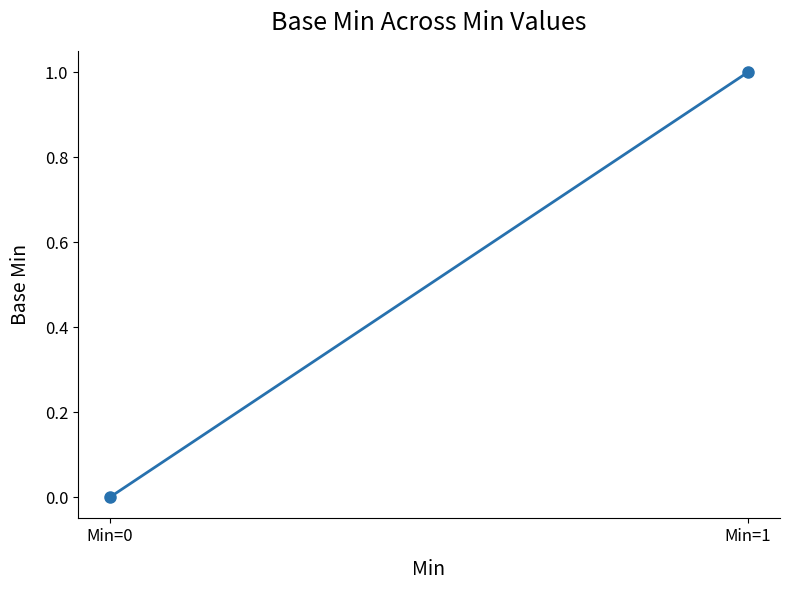

Reading right to left, list all the values displayed in this chart.

Min=1=1	Min=0=0